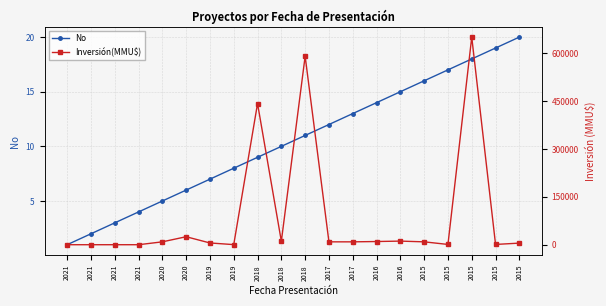

What is the value of the No point at the 9th from the left?

9